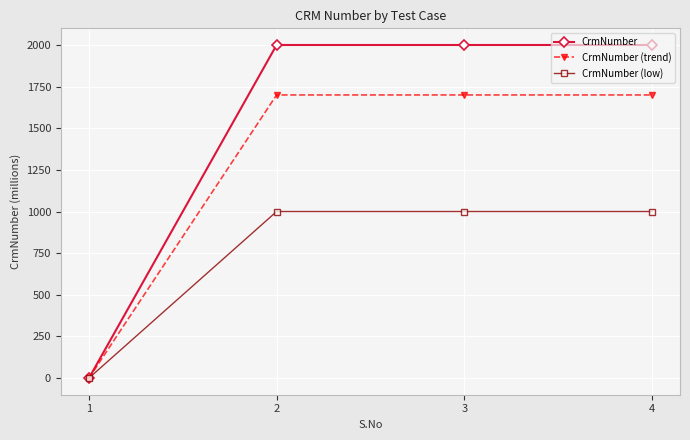

Which series changed the most between 1 and 2?

CrmNumber